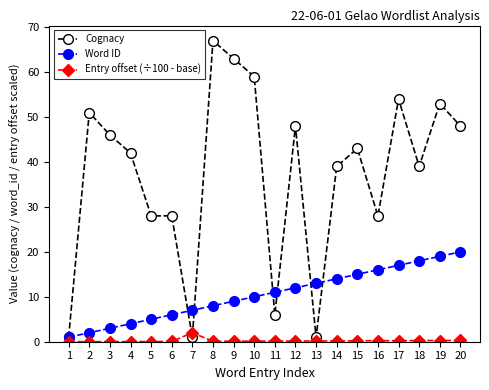

At which category is the sum across all series the highest?

8